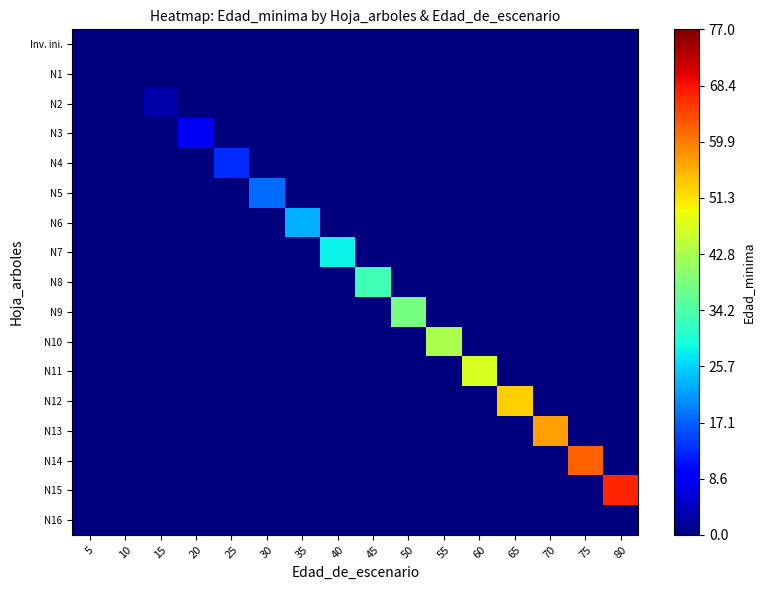

Which series has the largest range (max minus min)?

N15